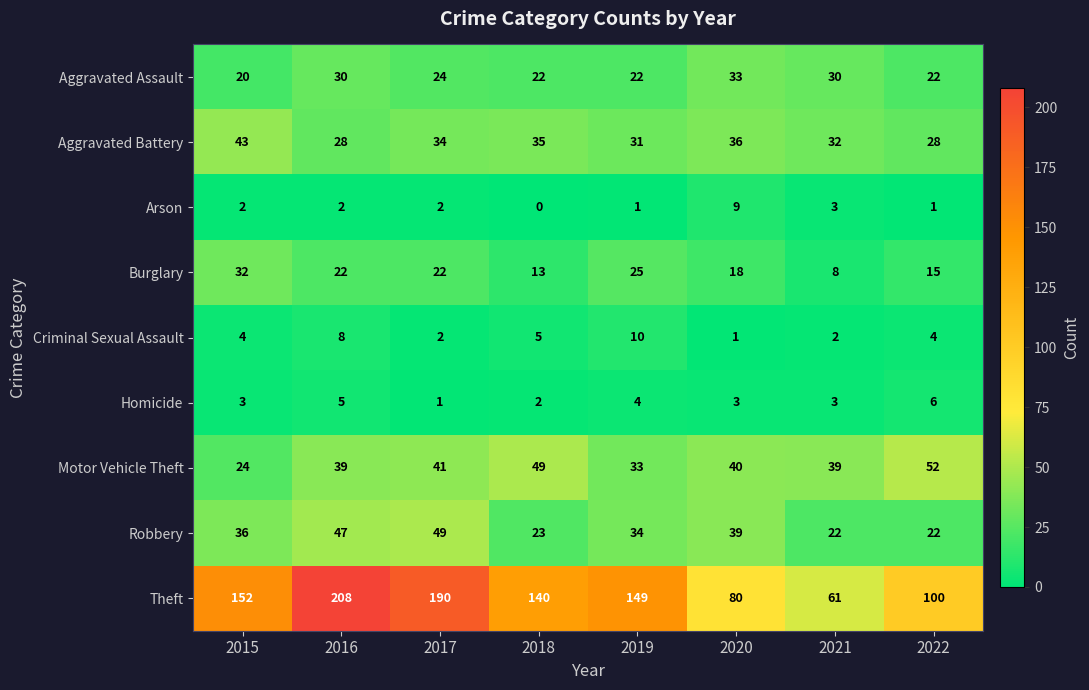

Which series has the largest range (max minus min)?

Theft